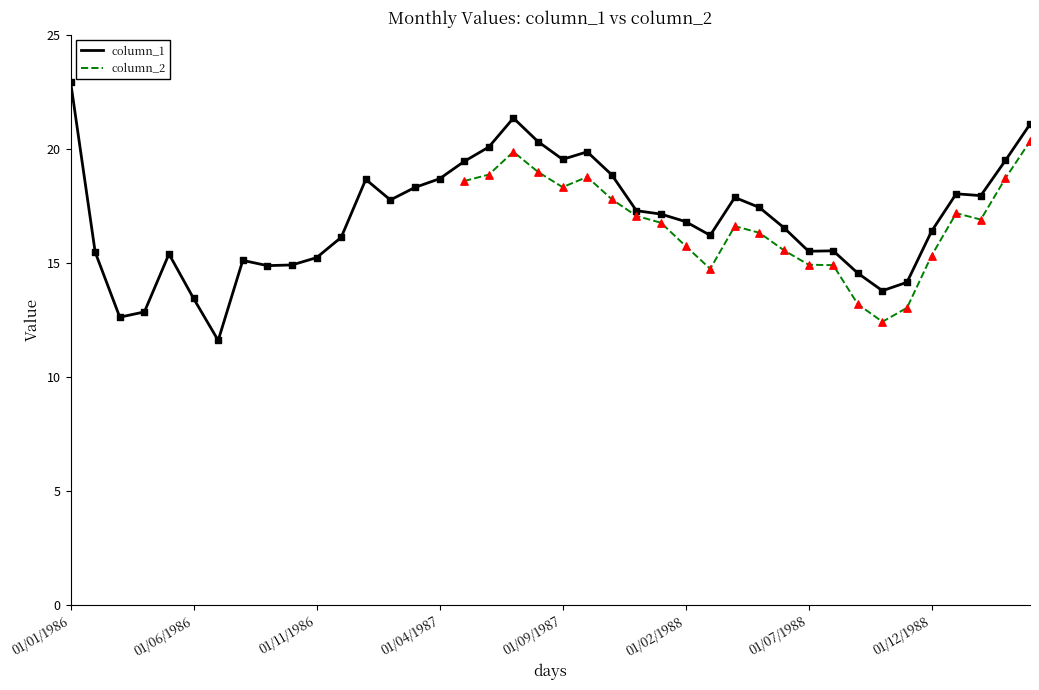

Approximately how many times larger is the value at 01/01/1988 compared to 01/03/1989?

0.9